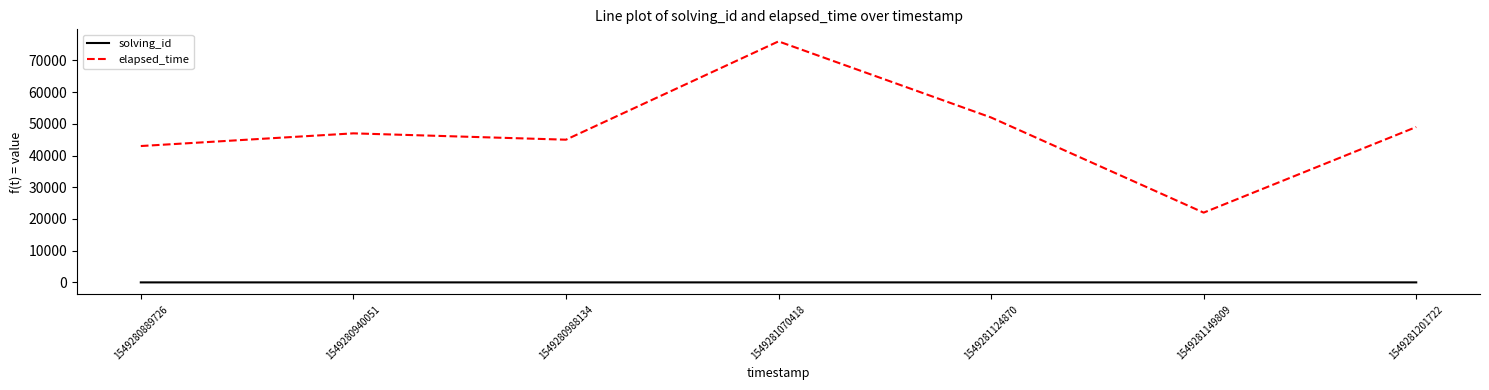

True or false: elapsed_time has a value of 125363 at 1549281070418.

False